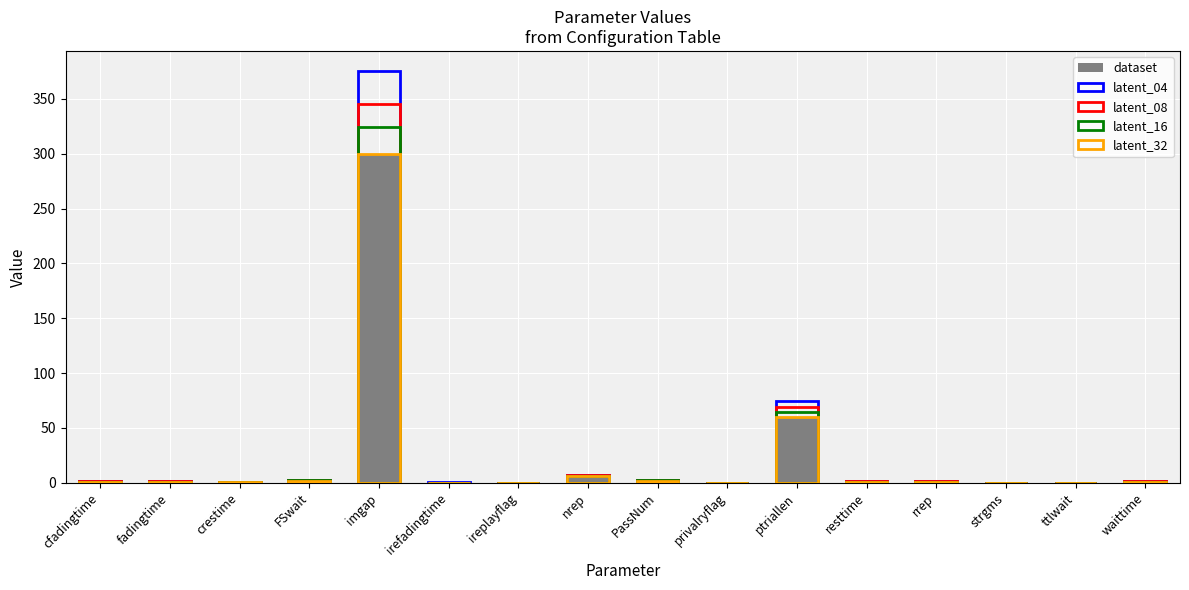

Count the number of data series in this chart.

5